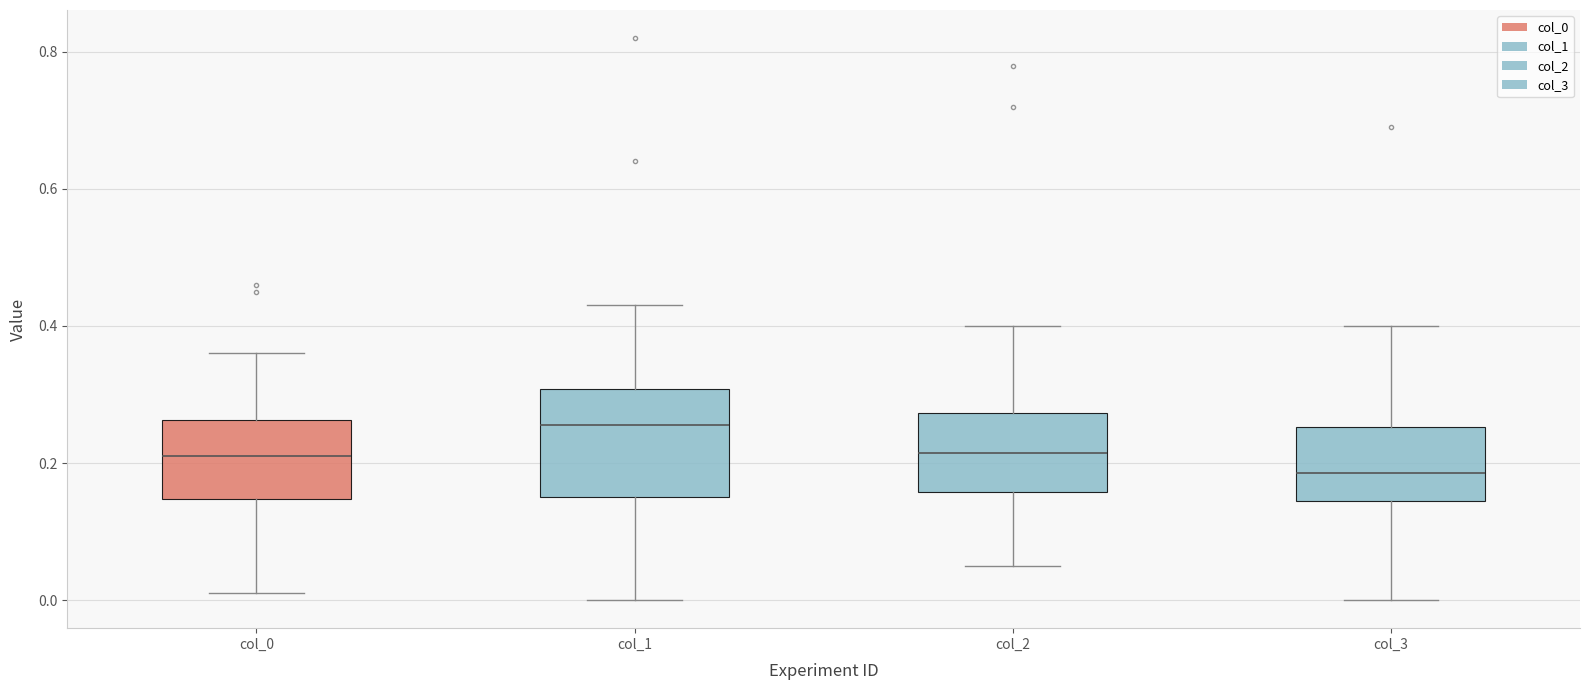

Where does the lower whisker of the box for col_3 end on the y-axis? The values are not printed on the chart, so give them approximately, as read against the axis.

0.00